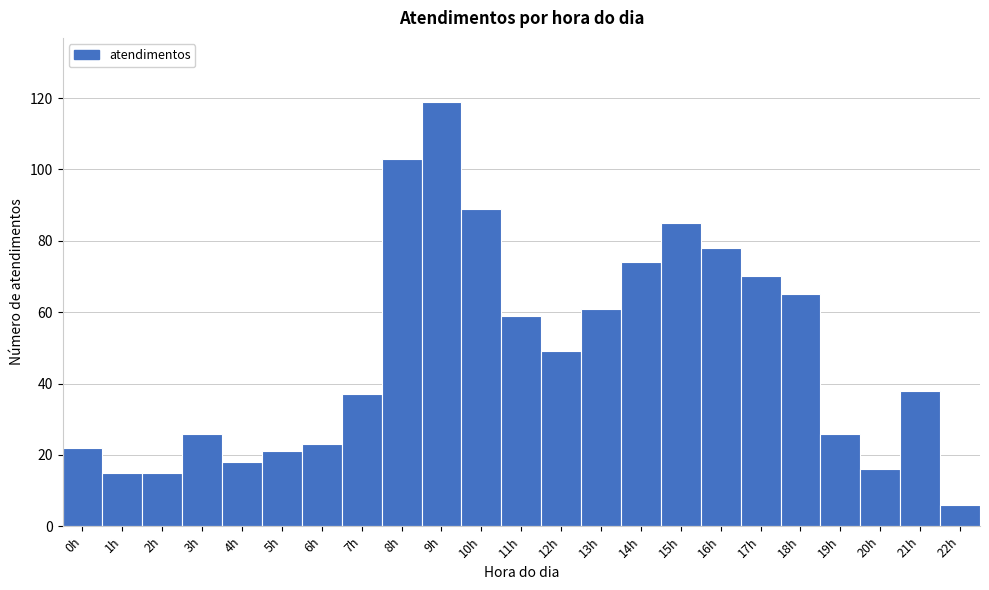

Which range on the x-axis has the tallest bar?

8.5 to 9.5